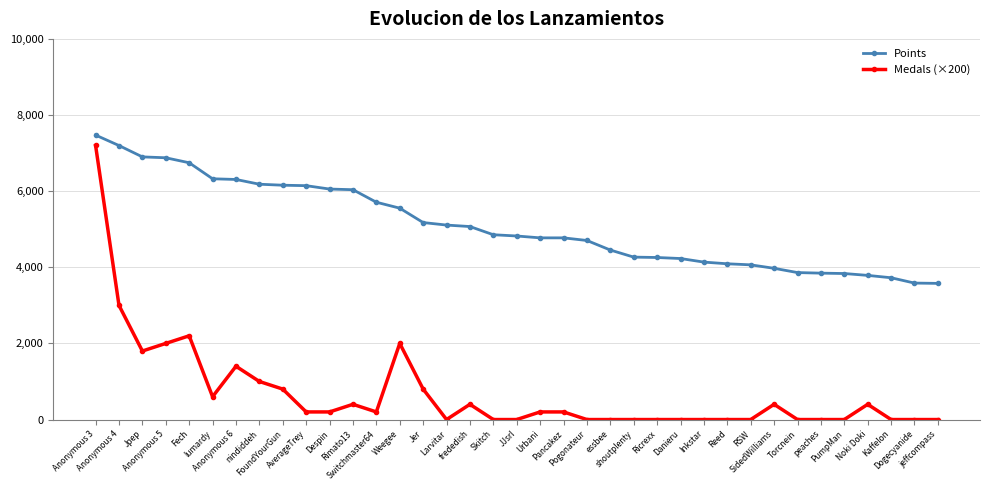

What is the value of the Points point at the 25th from the left?

4257